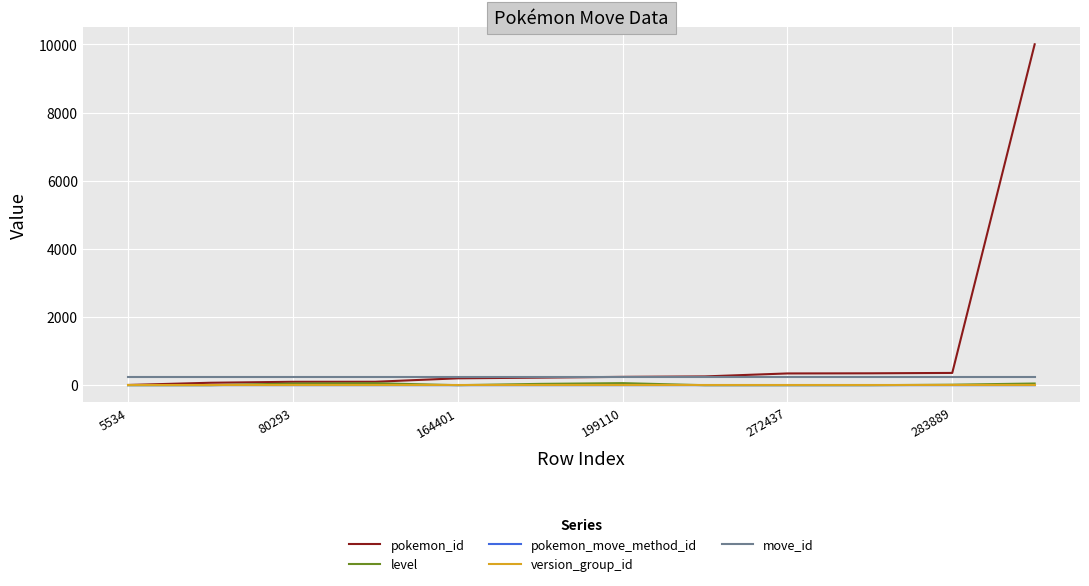

Which series has the largest total across all categories?

pokemon_id